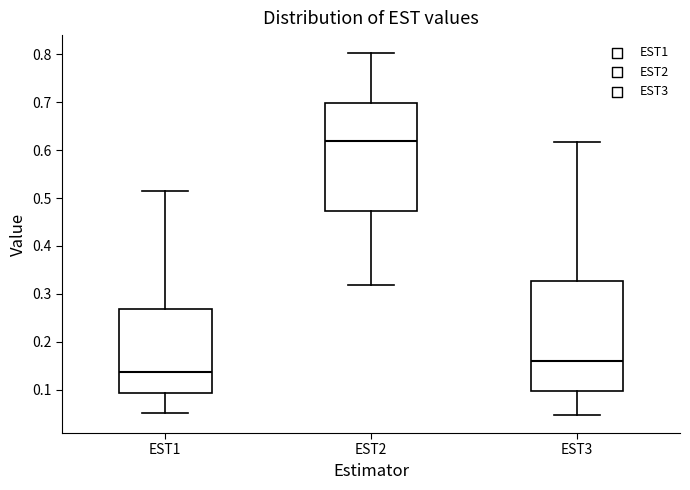

Where is the lower edge of the box for EST2 on the y-axis? The values are not printed on the chart, so give them approximately, as read against the axis.

0.47